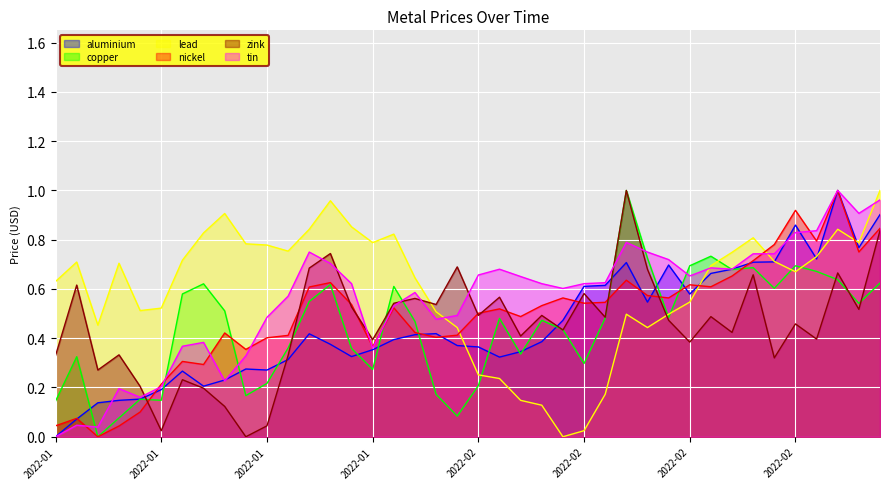

At which category does tin reach its first local valley?

2022-01-06